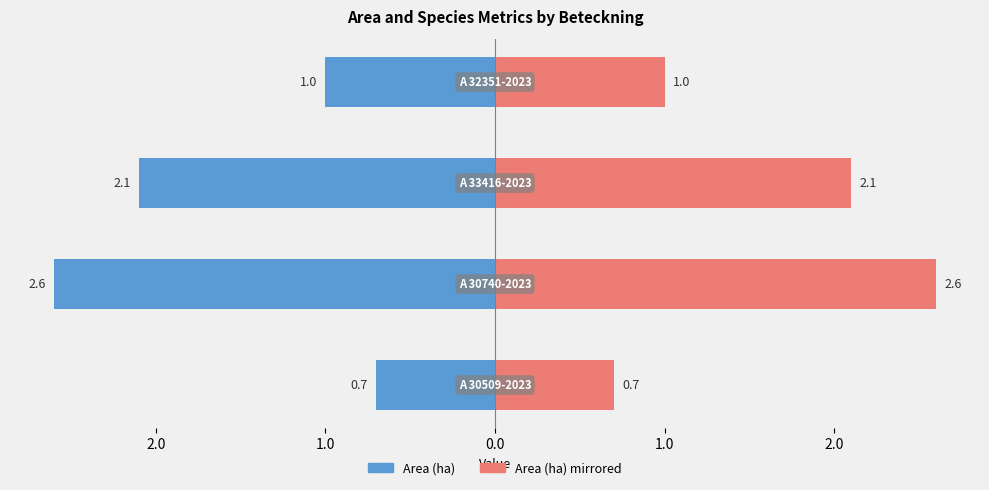

What is the value of the Signalarter (mirrored) bar at the 1st from the left?

0.7